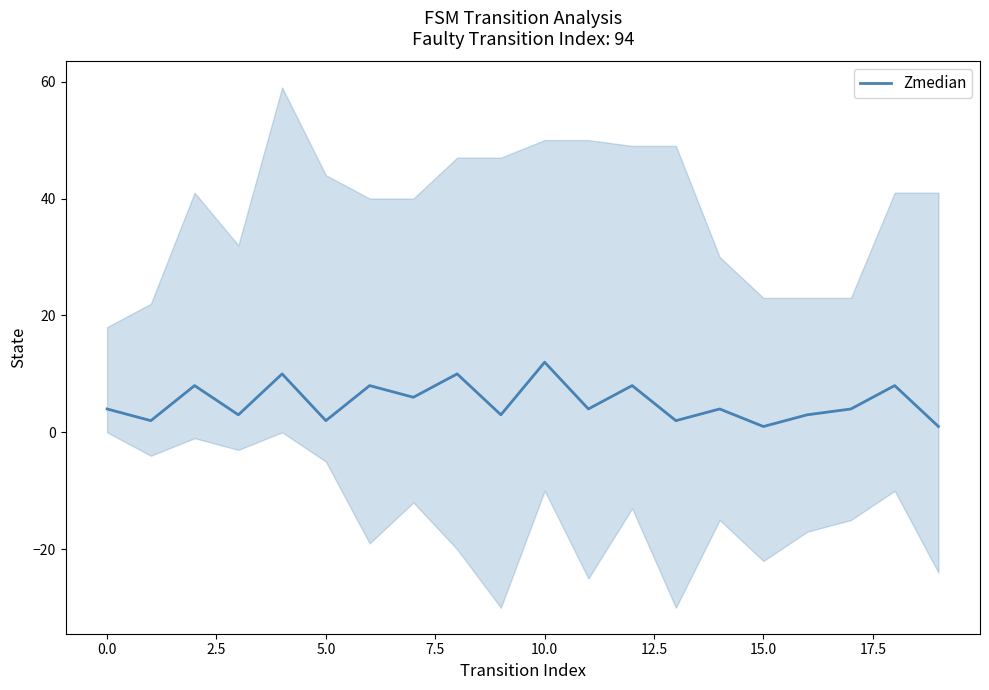

What is the greatest value displayed?

12